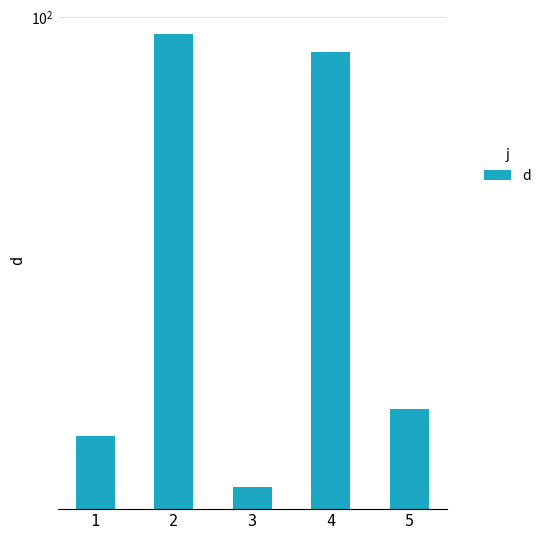

The value at 2 is 162.4. True or false?

False